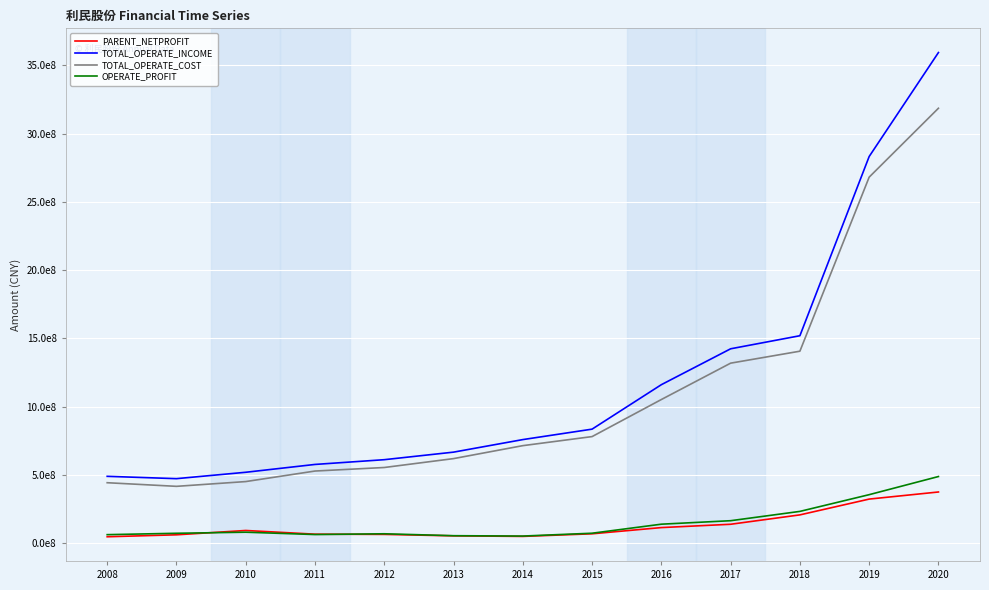

Reading left to right, what are all the values shown in this chart?

PARENT_NETPROFIT: 2008=45751700.0	2009=60068400.0	2010=91789600.0	2011=64697315.0	2012=63078848.7	2013=52440451.9	2014=48366766.9	2015=67439600.0	2016=112992341.7	2017=137323646.5	2018=206113576.8	2019=321894664.9	2020=373916723.8
TOTAL_OPERATE_INCOME: 2008=488660700.0	2009=471597700.0	2010=518436400.0	2011=575840394.3	2012=610664631.4	2013=665990621.3	2014=757952977.9	2015=834544051.7	2016=1160424639.1	2017=1423420520.0	2018=1519182041.6	2019=2832674577.0	2020=3594714290.5
TOTAL_OPERATE_COST: 2008=441835400.0	2009=415305900.0	2010=450269200.0	2011=527463014.1	2012=553364785.8	2013=618540712.1	2014=713517005.5	2015=779946123.9	2016=1051609897.3	2017=1318138789.0	2018=1405820124.0	2019=2681473956.2	2020=3186458997.5
OPERATE_PROFIT: 2008=61201100.0	2009=71279100.0	2010=79134400.0	2011=61970408.6	2012=67621469.1	2013=53493494.4	2014=50916333.8	2015=71708270.5	2016=137922286.7	2017=163444320.4	2018=231676331.2	2019=354280905.6	2020=487220953.8